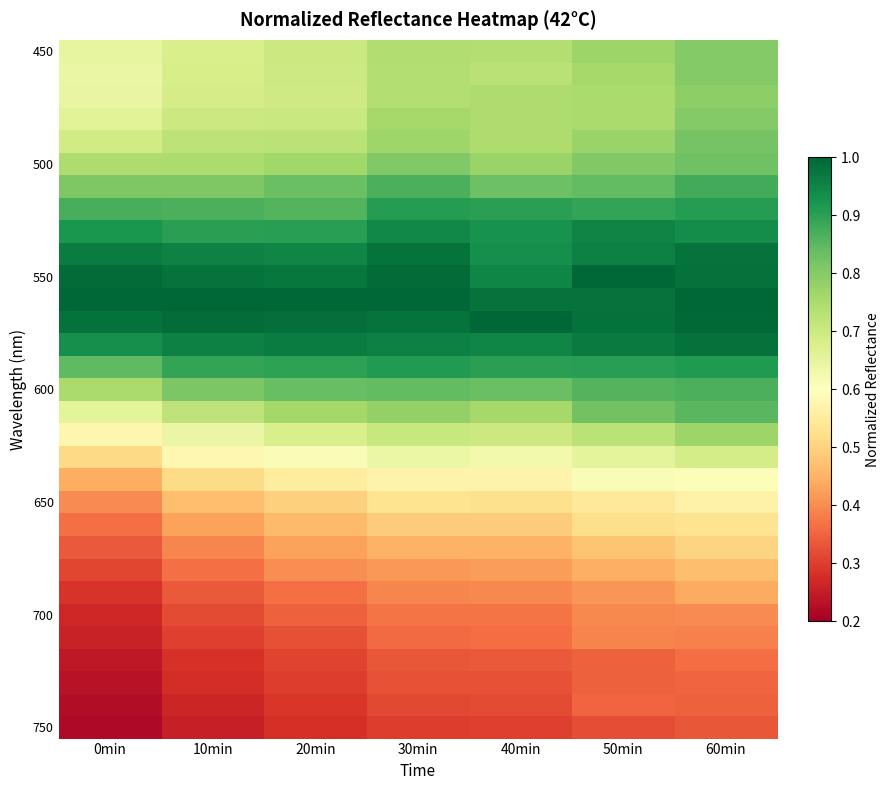

What is the spread (max minus min) of values at 40min?

0.7